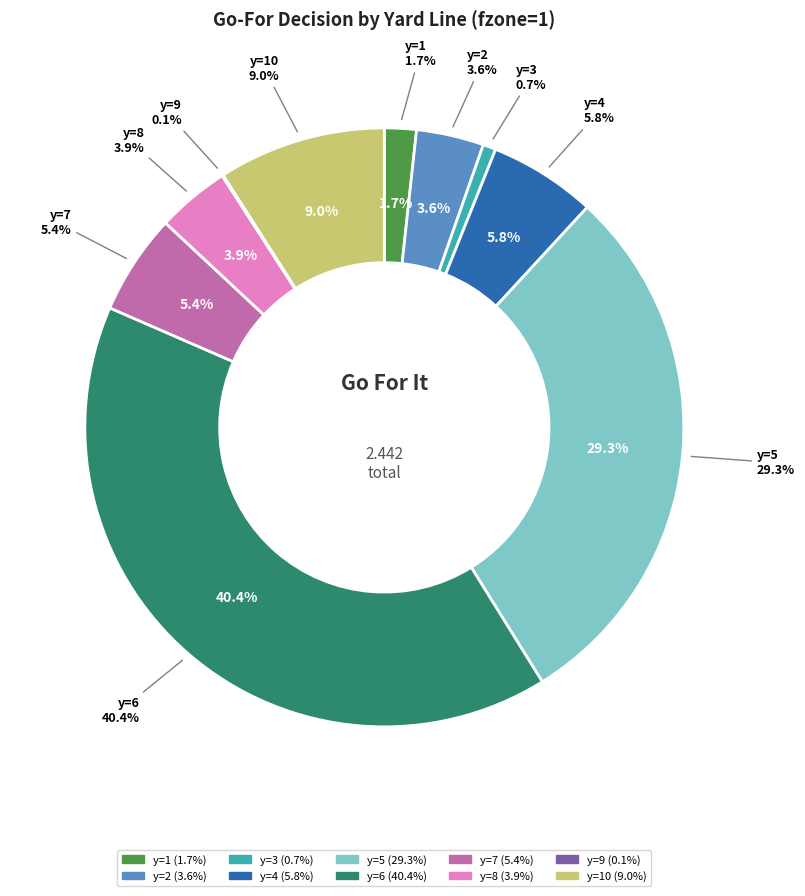

To the nearest percent, what is the average slice percentage?

10%